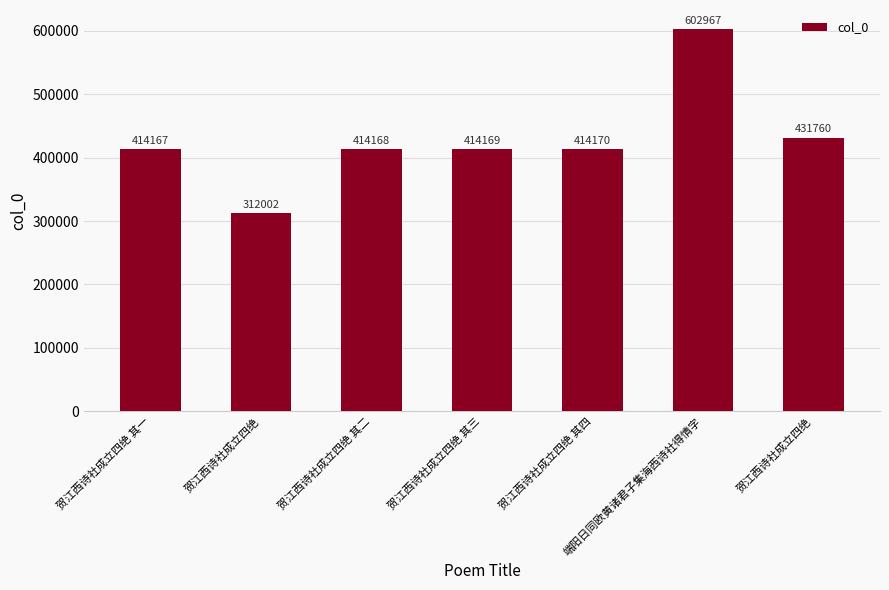

How many data points are less than 414169?

3